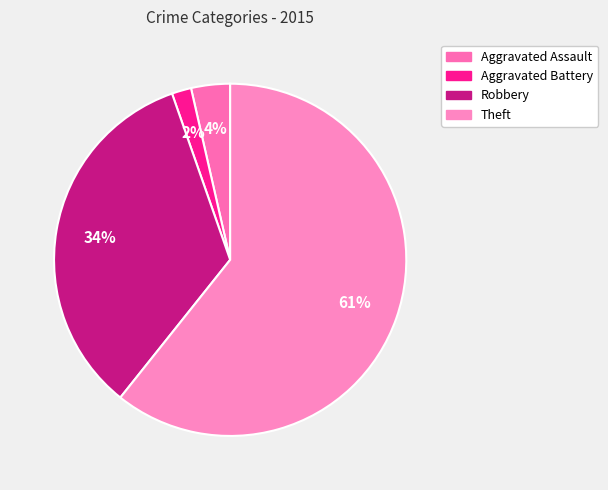

To the nearest percent, what is the combined percentage of Aggravated Assault and Theft?

64%